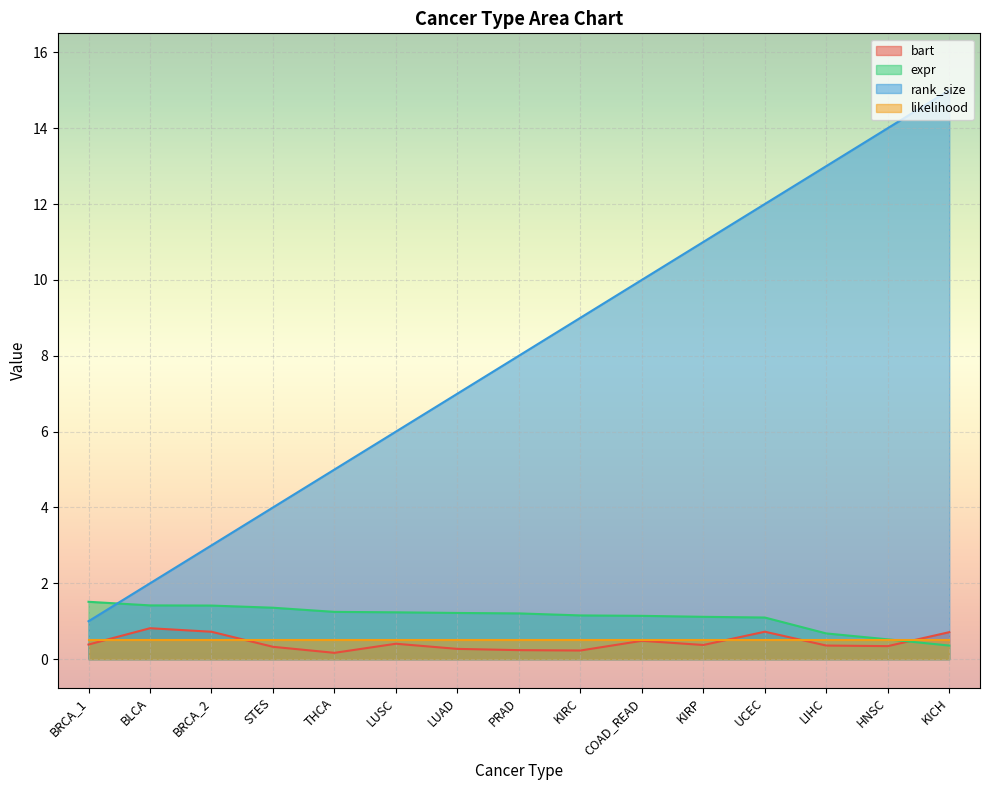

How many intersections are there between bart and expr?

1